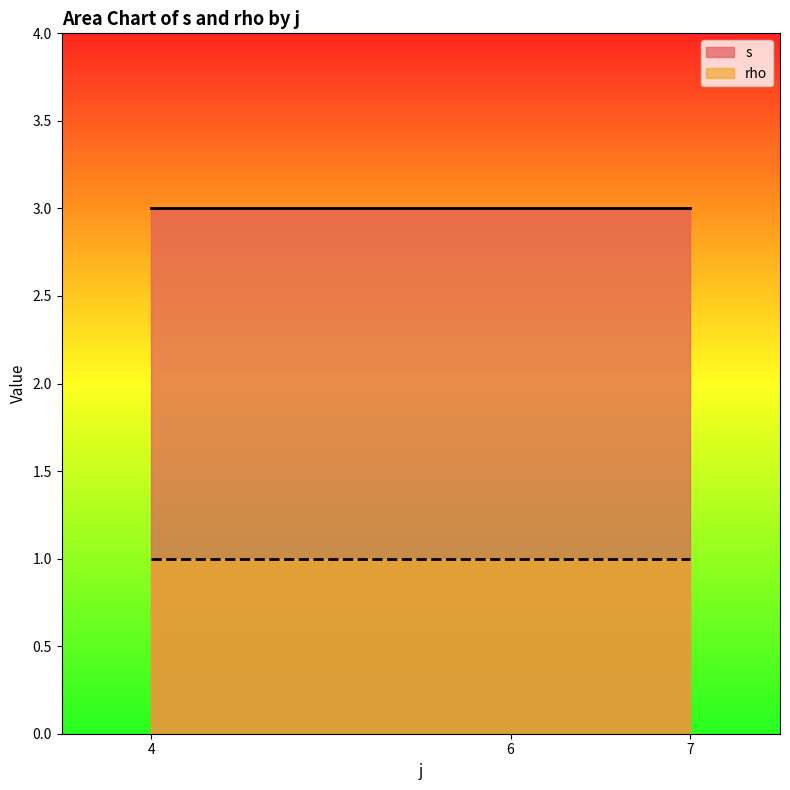

Where is rho nearest to the value 1?

4